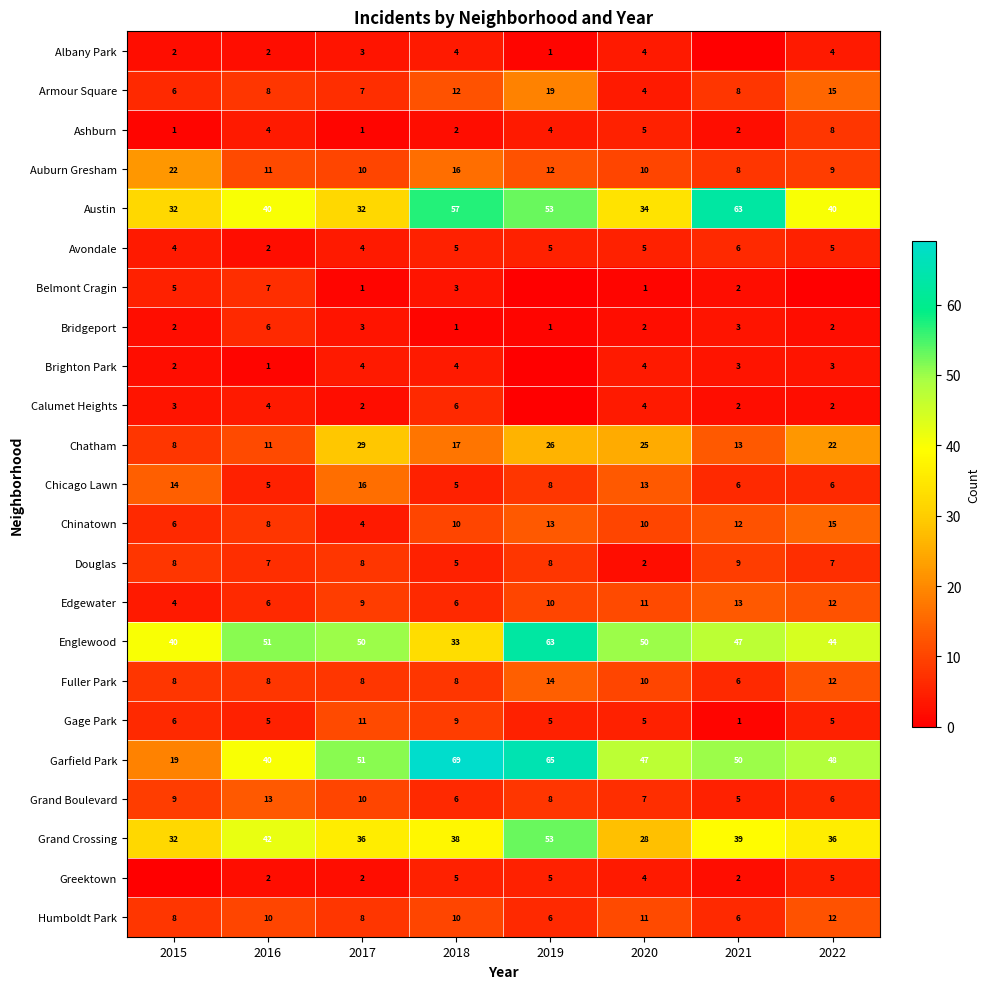

The value of Austin at 2019 is 53. True or false?

True